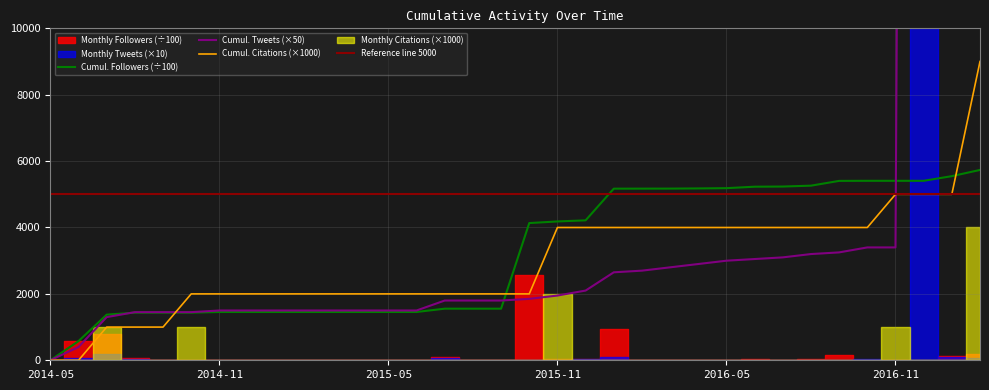

What is the difference between the Cumul. Tweets values at 2015-12 and 2016-12?

143900.0